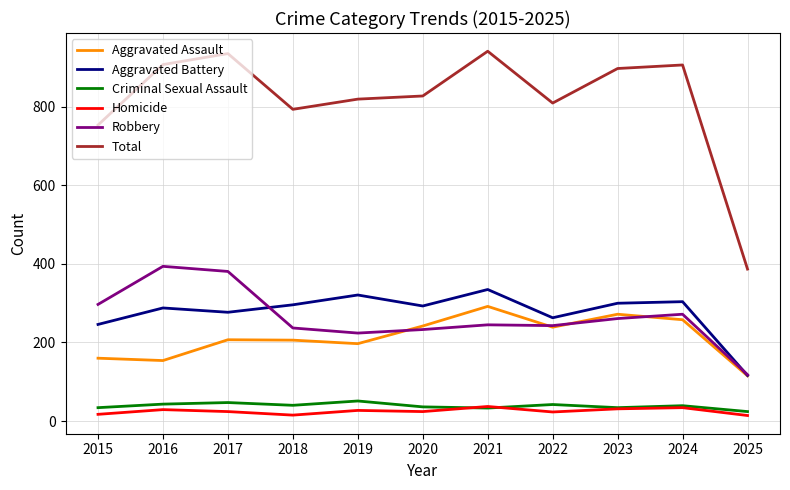

What is the difference between the maximum and minimum values in the Aggravated Assault series?

177